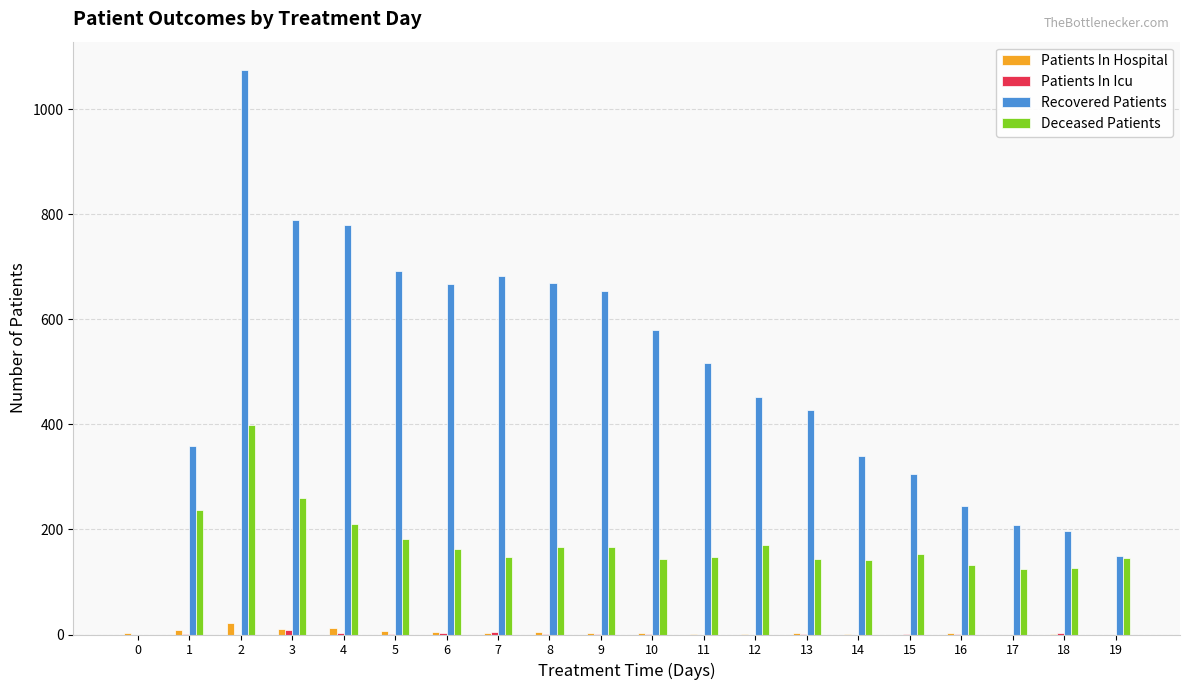

What is the maximum value shown in the chart?

1075